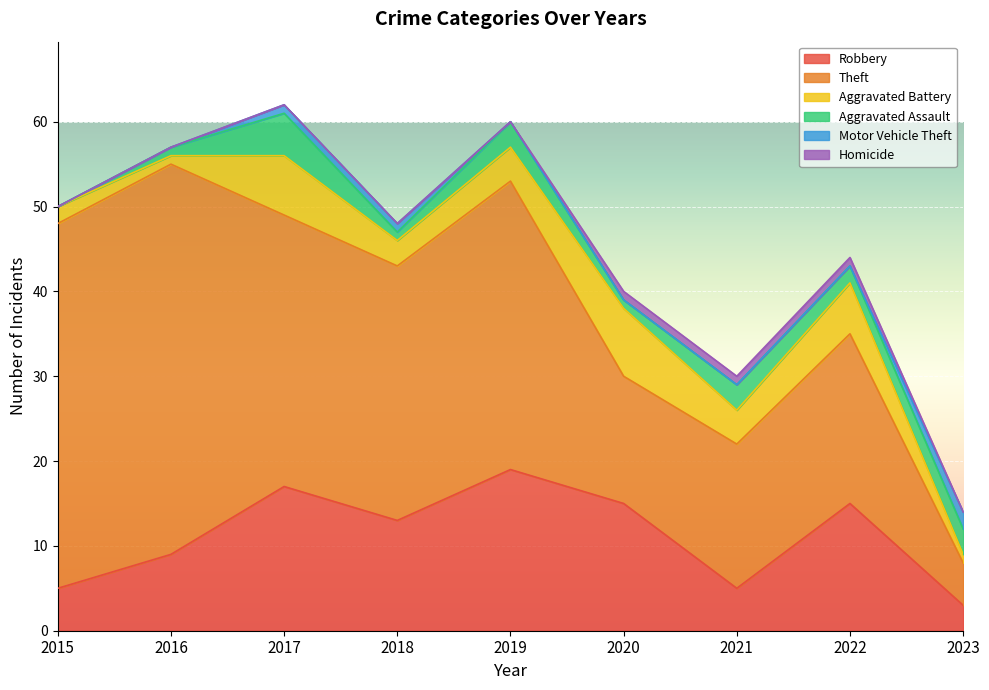

Reading left to right, what are all the values shown in this chart?

Robbery: 2015=5	2016=9	2017=17	2018=13	2019=19	2020=15	2021=5	2022=15	2023=3
Theft: 2015=43	2016=46	2017=32	2018=30	2019=34	2020=15	2021=17	2022=20	2023=5
Aggravated Battery: 2015=2	2016=1	2017=7	2018=3	2019=4	2020=8	2021=4	2022=6	2023=1
Aggravated Assault: 2015=0	2016=1	2017=5	2018=1	2019=3	2020=1	2021=3	2022=2	2023=3
Motor Vehicle Theft: 2015=0	2016=0	2017=1	2018=1	2019=0	2020=0	2021=0	2022=0	2023=2
Homicide: 2015=0	2016=0	2017=0	2018=0	2019=0	2020=1	2021=1	2022=1	2023=0